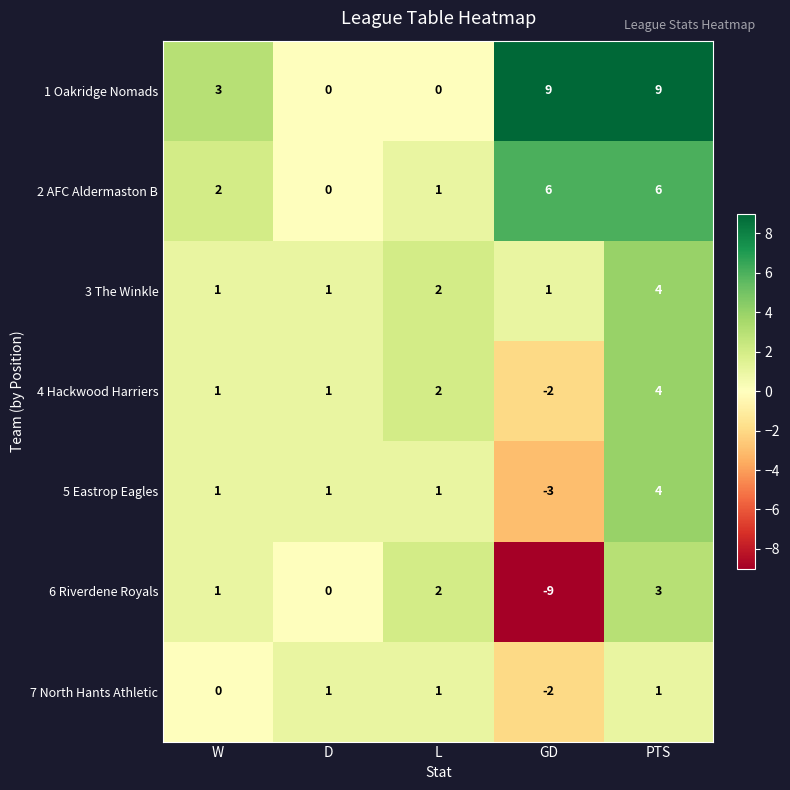

What is the sum of the 2 AFC Aldermaston B values at W and L?

3